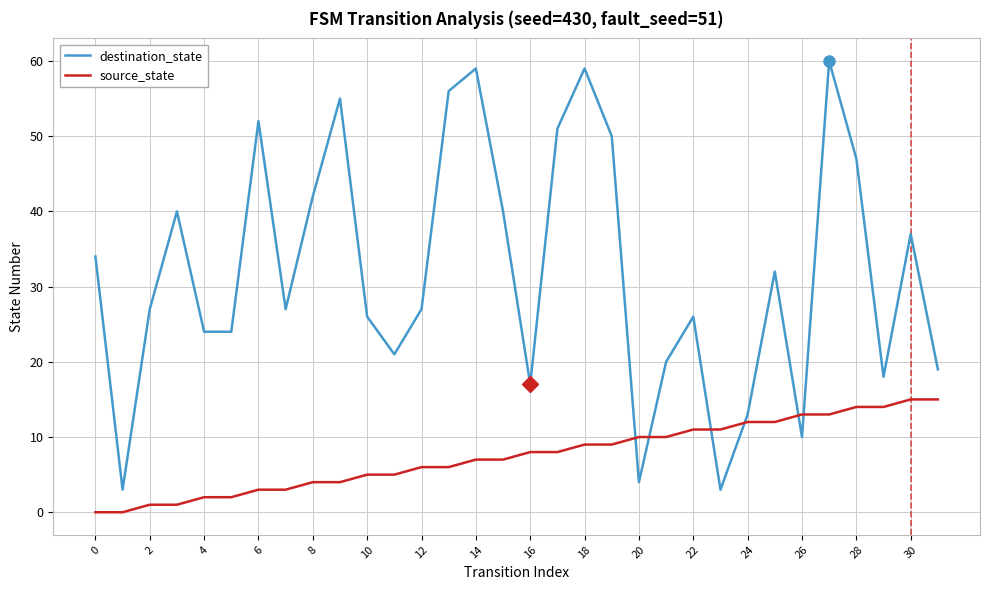

What are all the series names shown in the legend?

destination_state, source_state